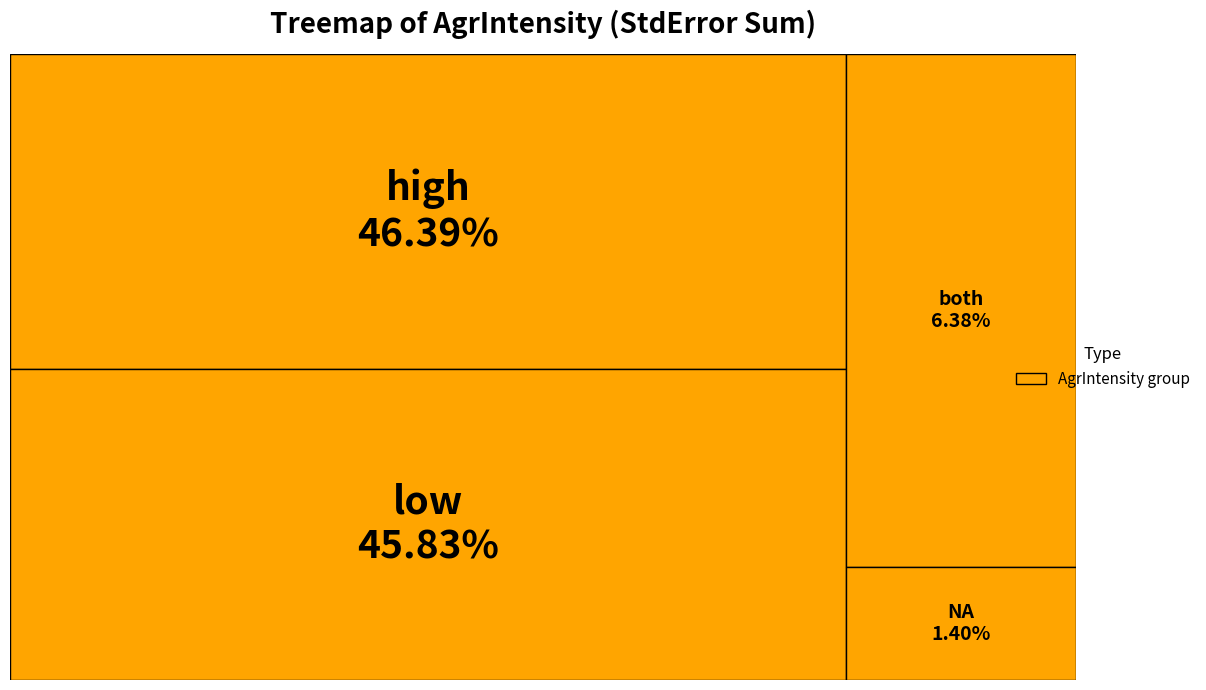

Which slice is the smallest?

NA